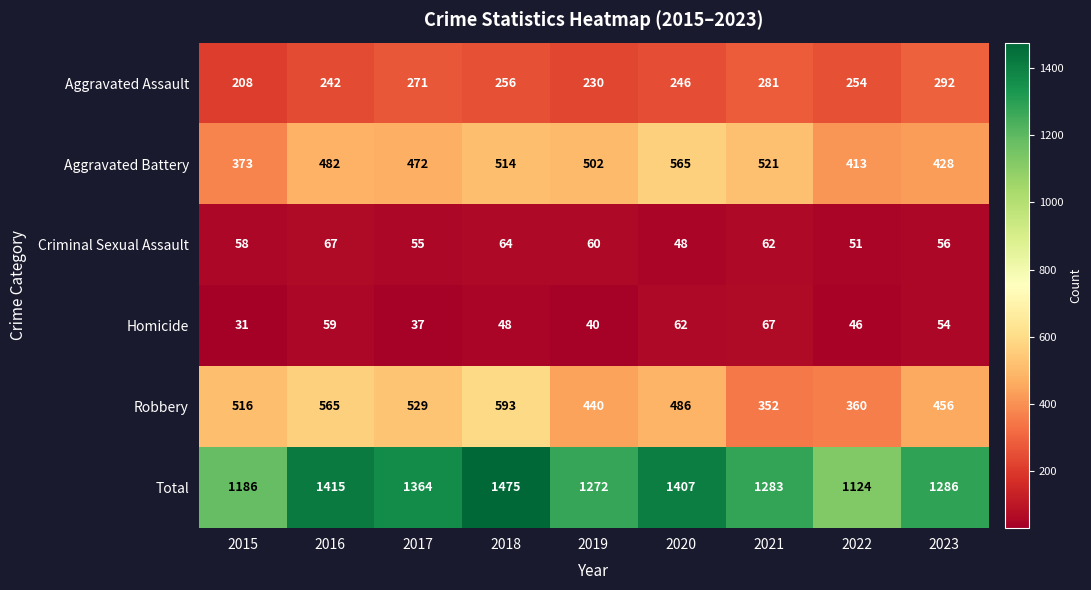

Is it true that Total equals 2304 at 2020?

False